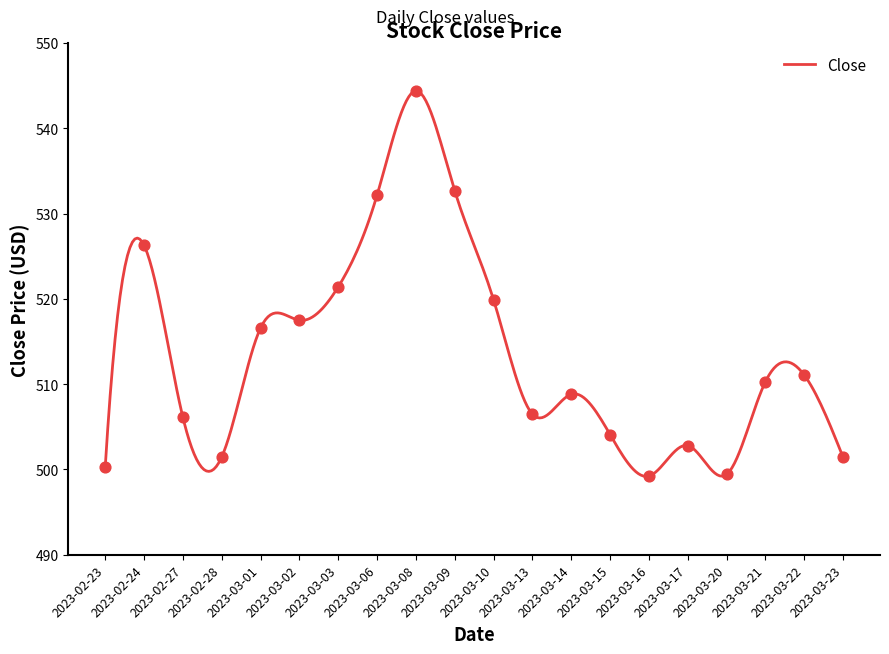

What is the ratio of the value at 2023-03-15 to the value at 2023-03-23?

1.0